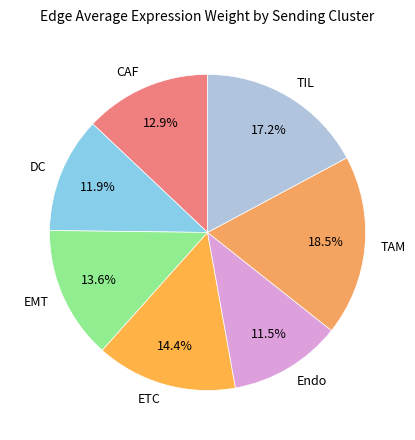

To the nearest percent, what is the average slice percentage?

14%